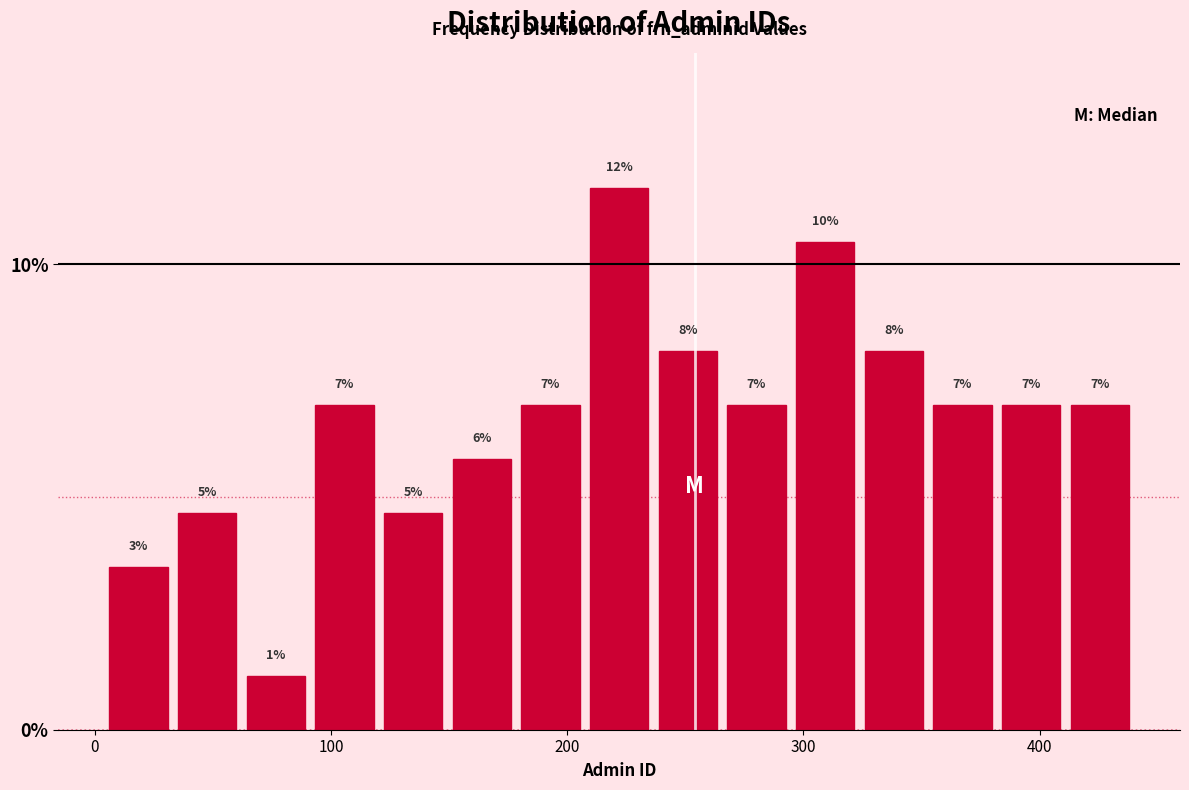

Around what value on the x-axis is the tallest bar? Give the approximate position of its centre, as read against the axis.

220